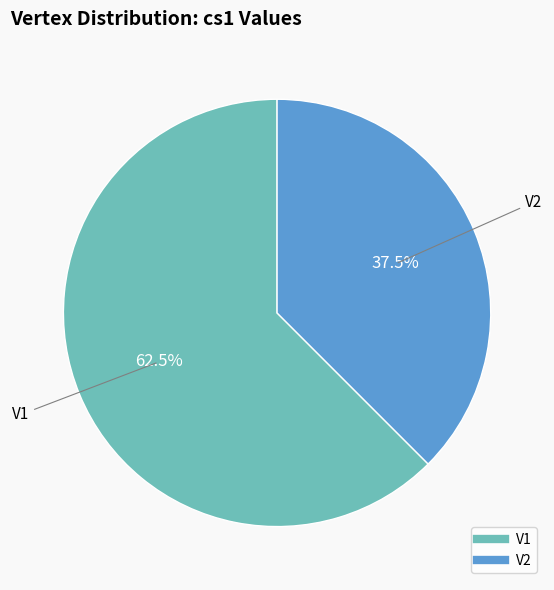

Which slice is the largest?

V1